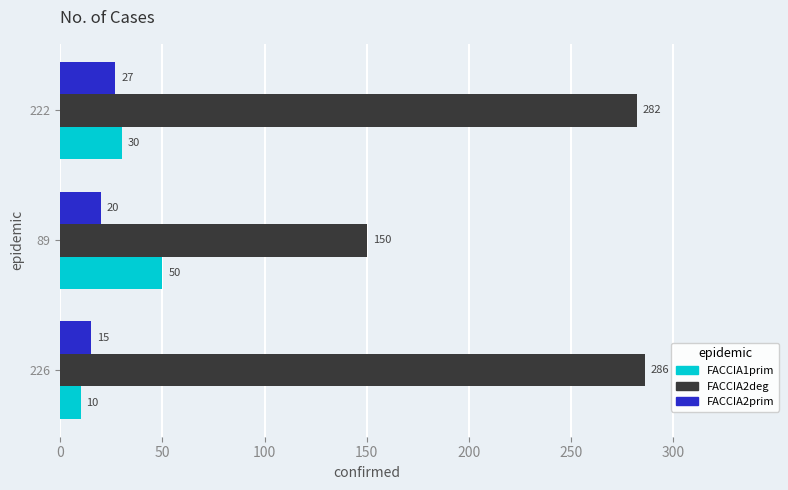

At which category is the sum across all series the highest?

222